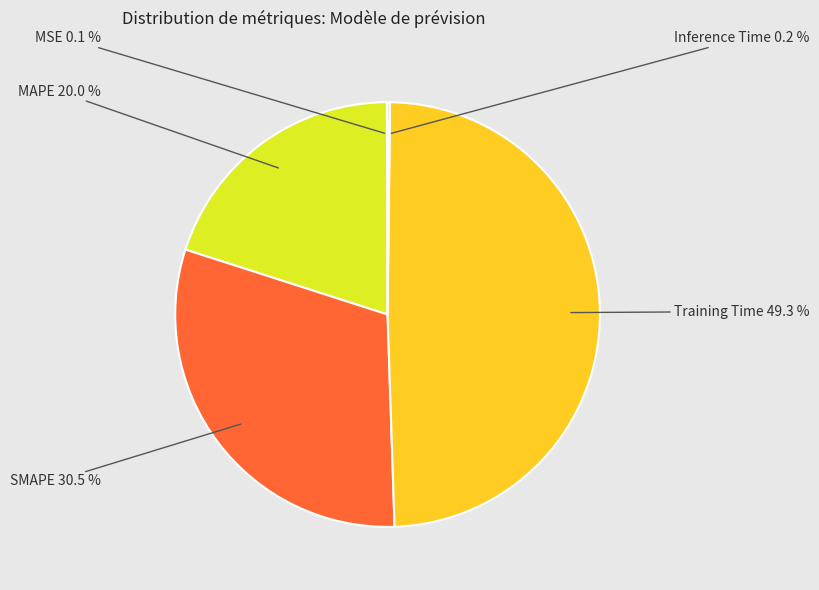

To the nearest percent, what is the difference between the largest and smallest slice percentages?

49%